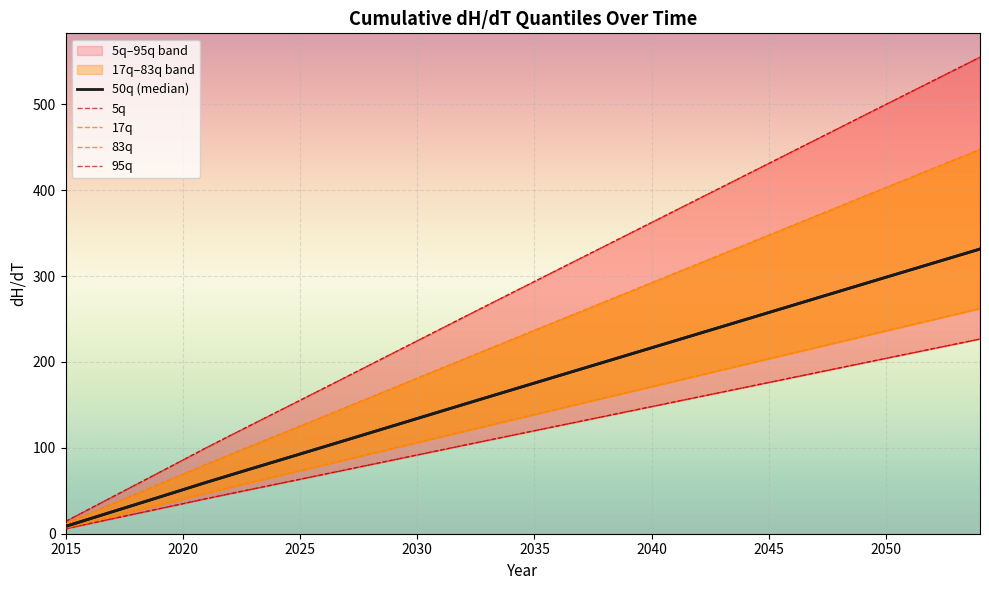

True or false: 17q and 5q cross at least once.

False